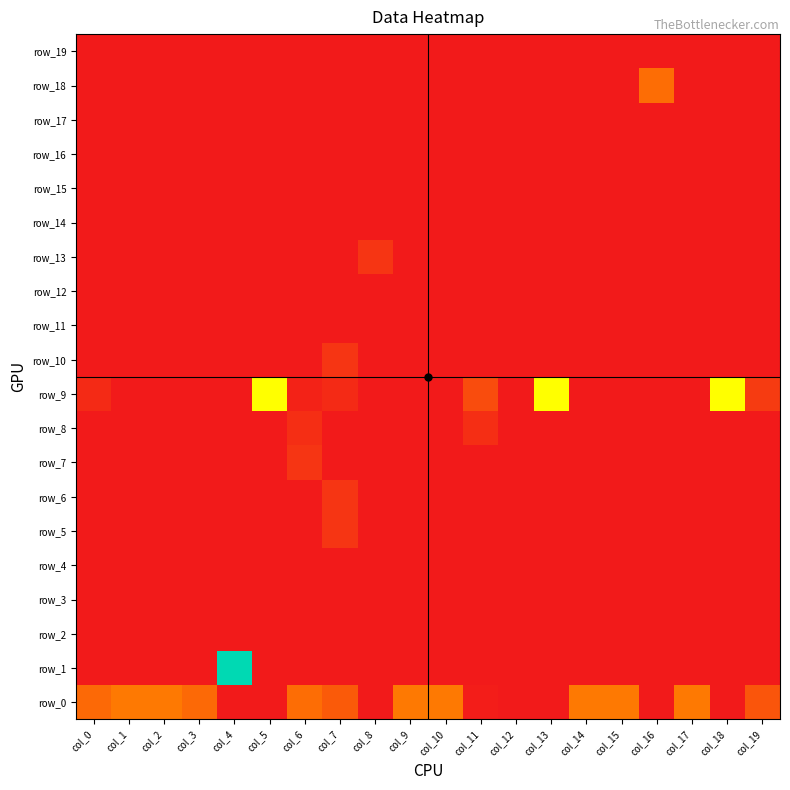

Which series changed the most between col_7 and col_9?

row_0